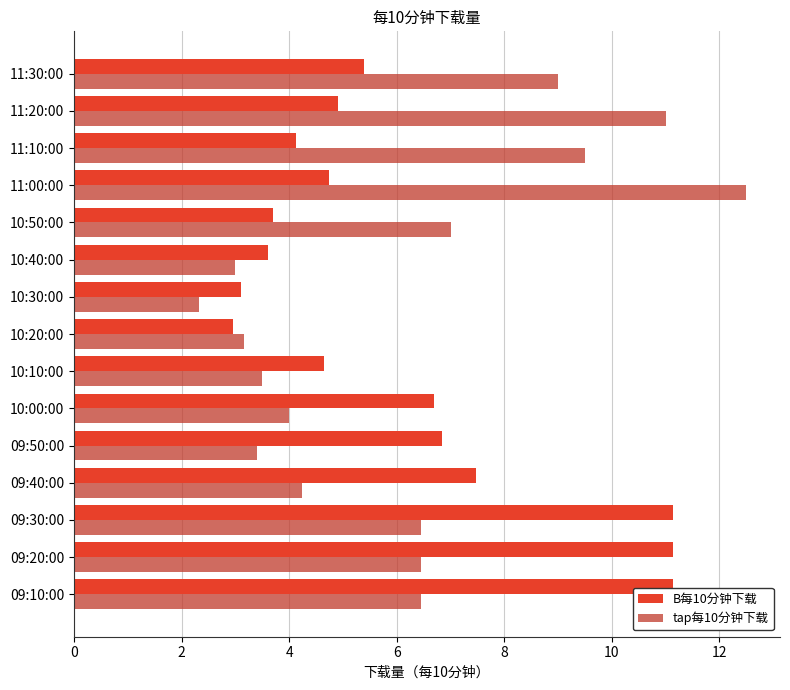

What is the greatest value displayed?

12.5